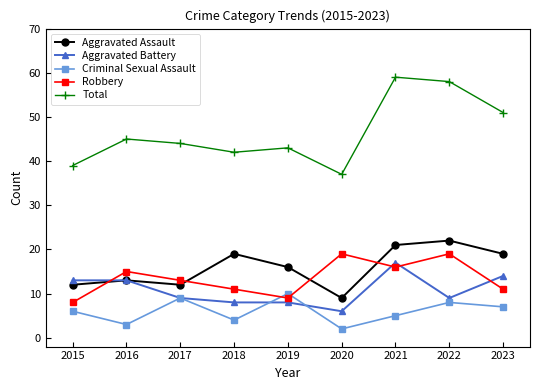

At 2023, list the series in order from smallest to largest.

Criminal Sexual Assault, Robbery, Aggravated Battery, Aggravated Assault, Total